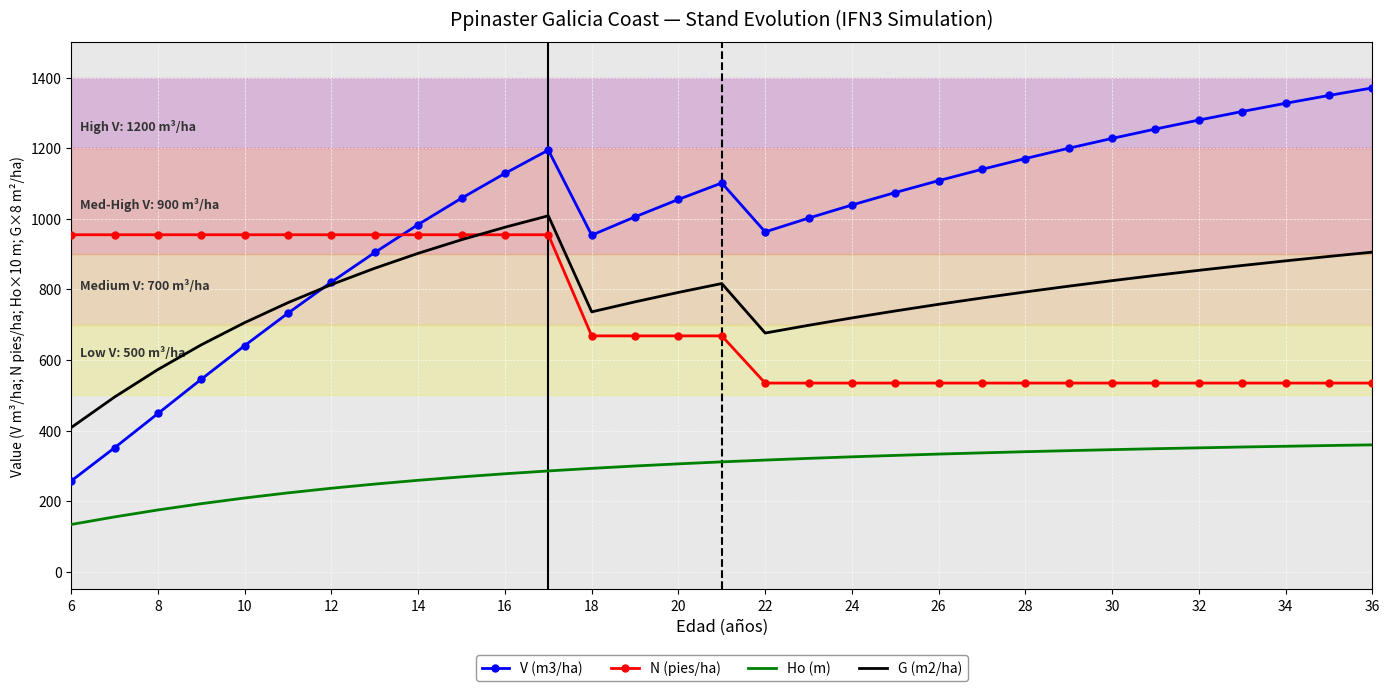

How many categories are shown in the chart?

31